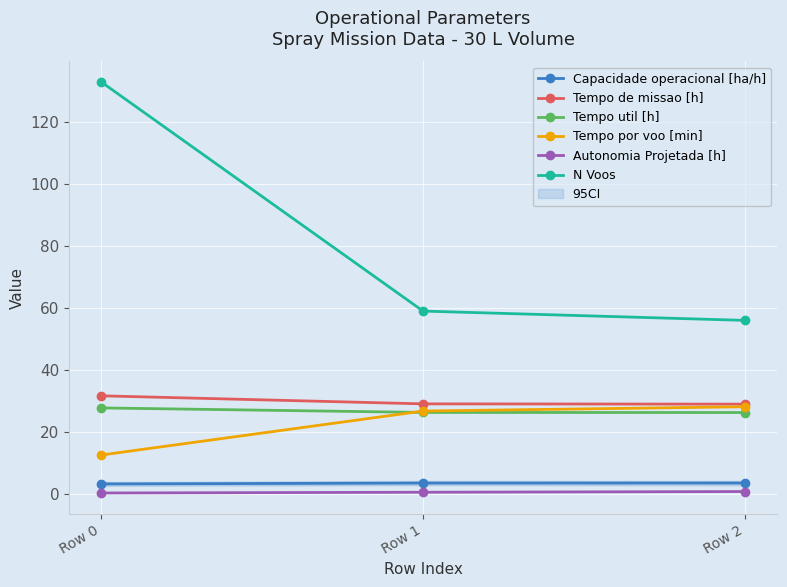

List the labels in order of Tempo por voo [min] value, largest first.

Row 2, Row 1, Row 0